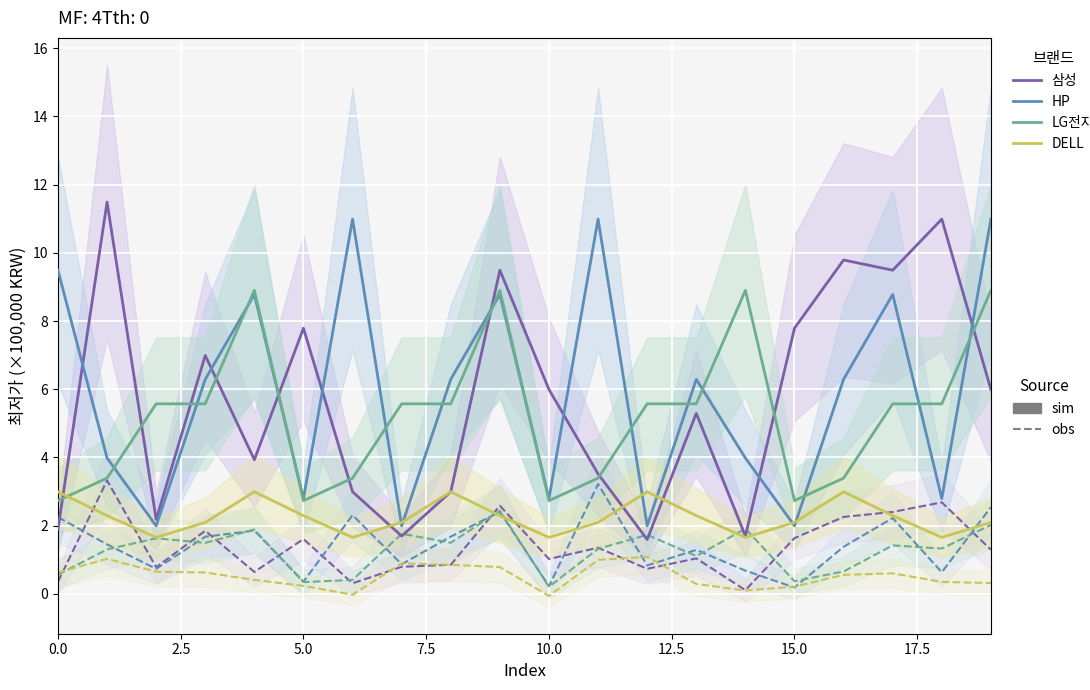

Between 5.0 and 9, which is larger?

9